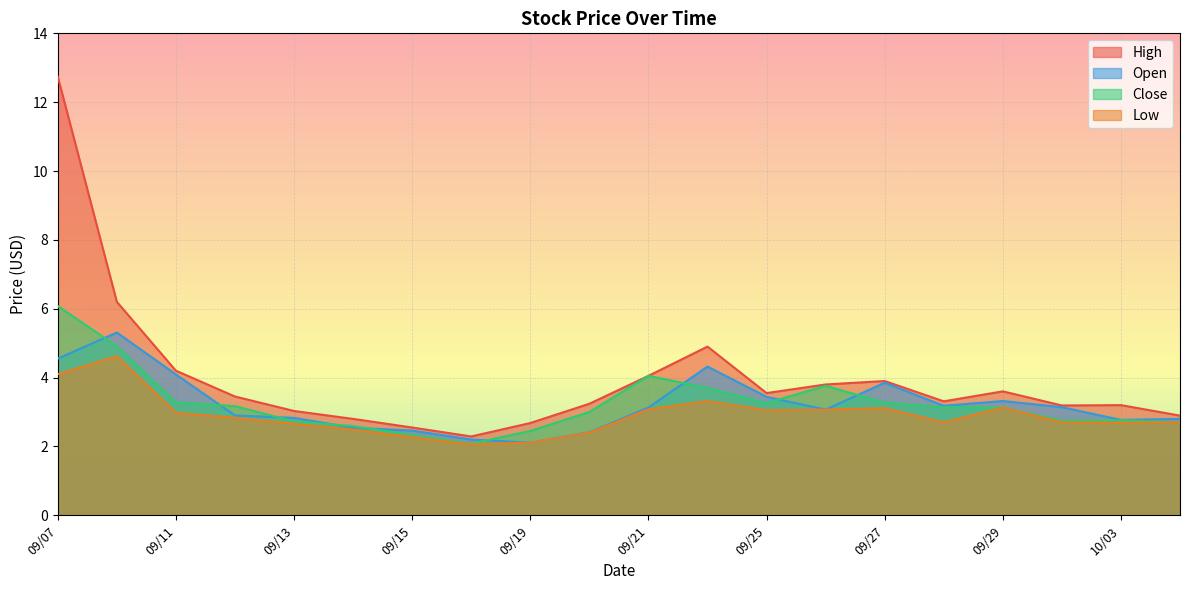

What is the greatest value displayed?

12.7